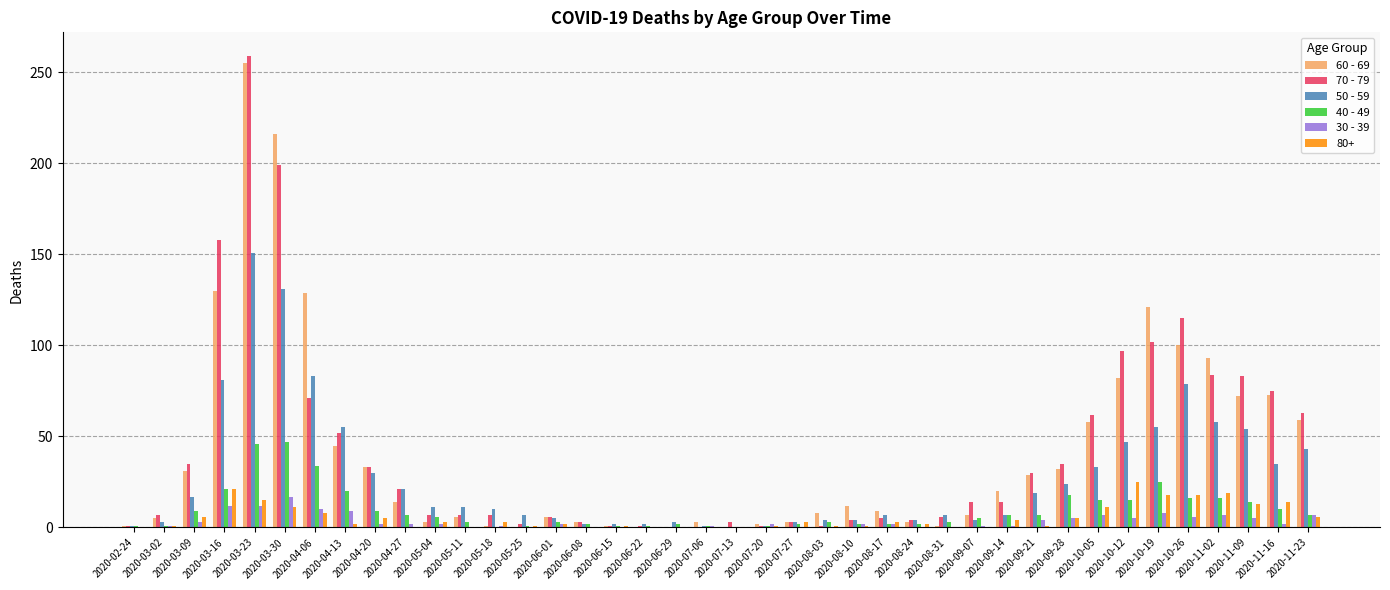

What is the maximum value shown in the chart?

259